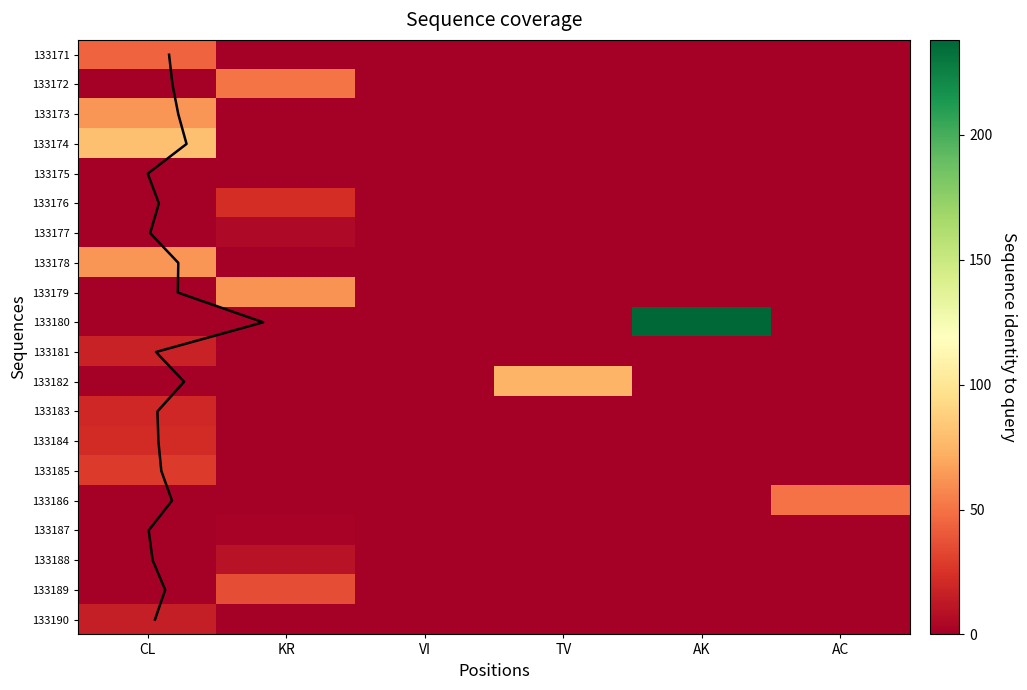

How many values in the 133181 series exceed 0?

1